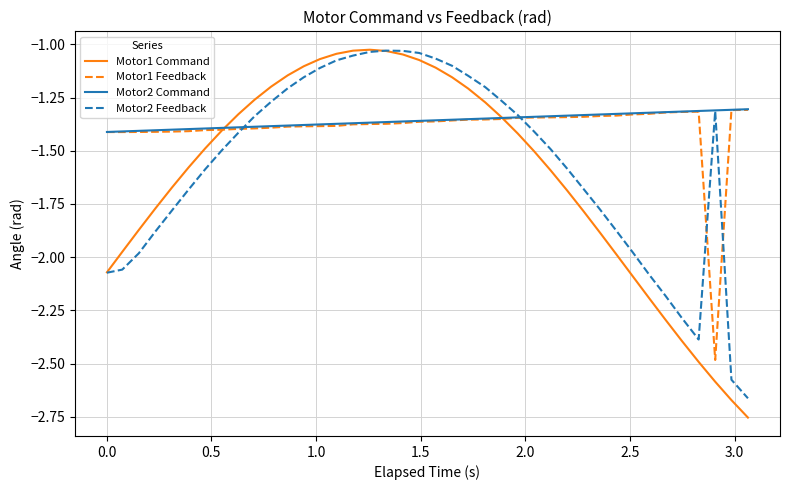

What is the minimum value for Motor1 Feedback?

-2.5